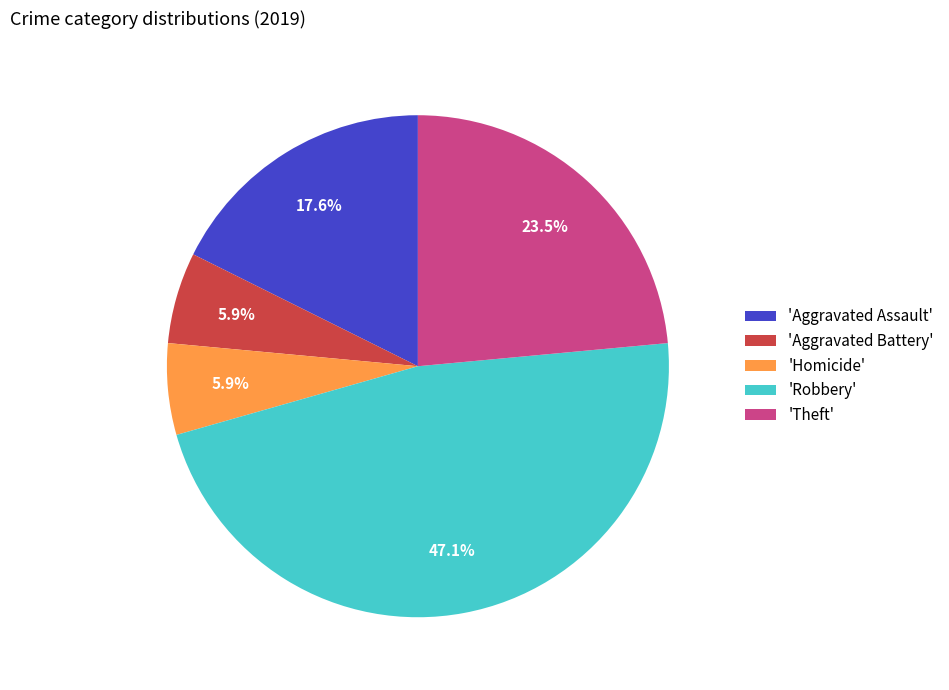

What is the largest slice in the pie chart?

'Robbery'